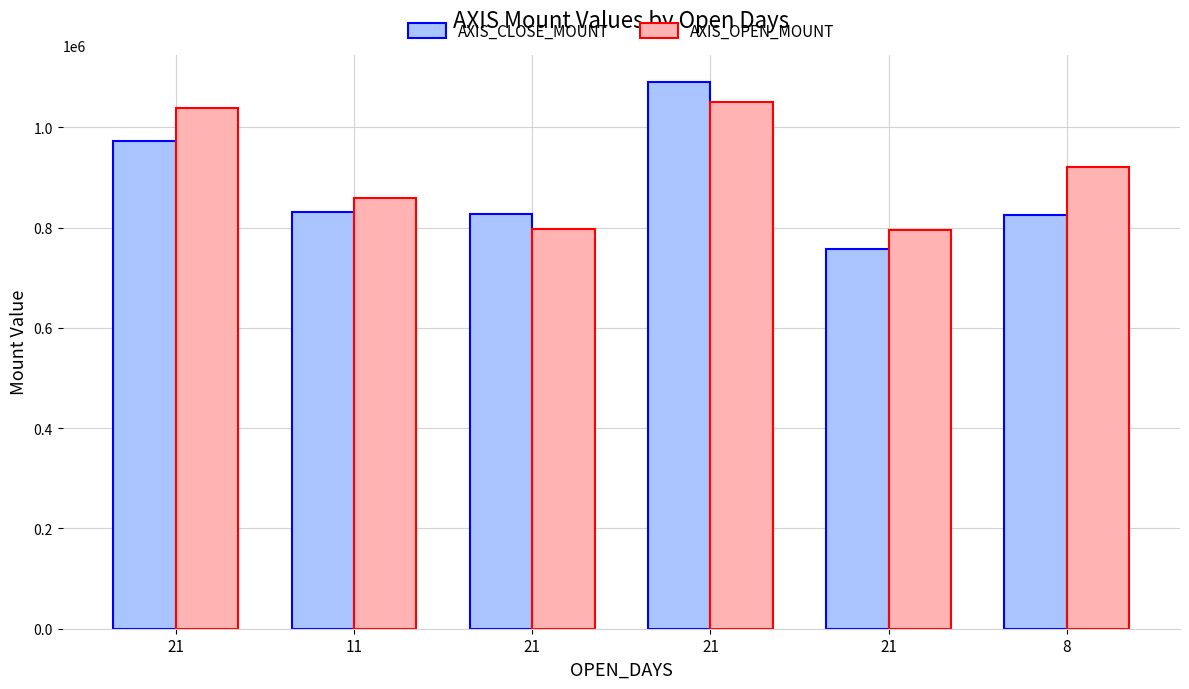

The value of AXIS_CLOSE_MOUNT at 11 is 378218. True or false?

False